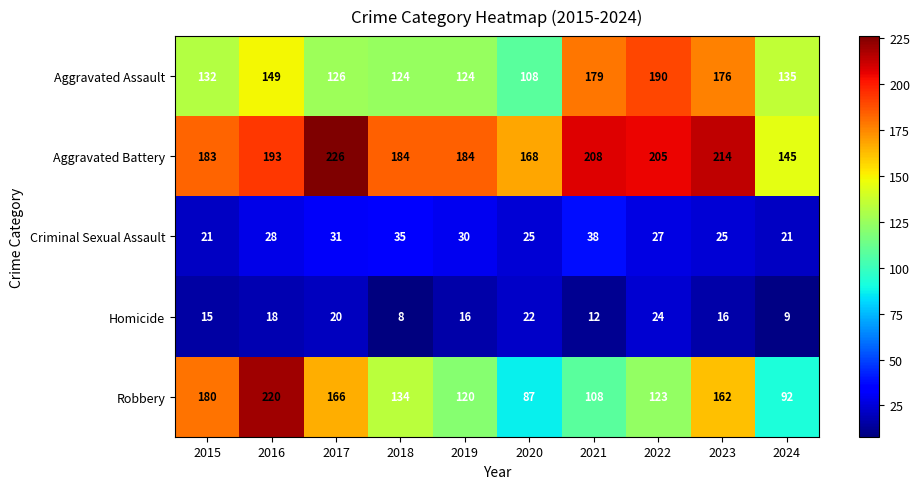

Between 2015 and 2020, which series saw the biggest shift?

Robbery